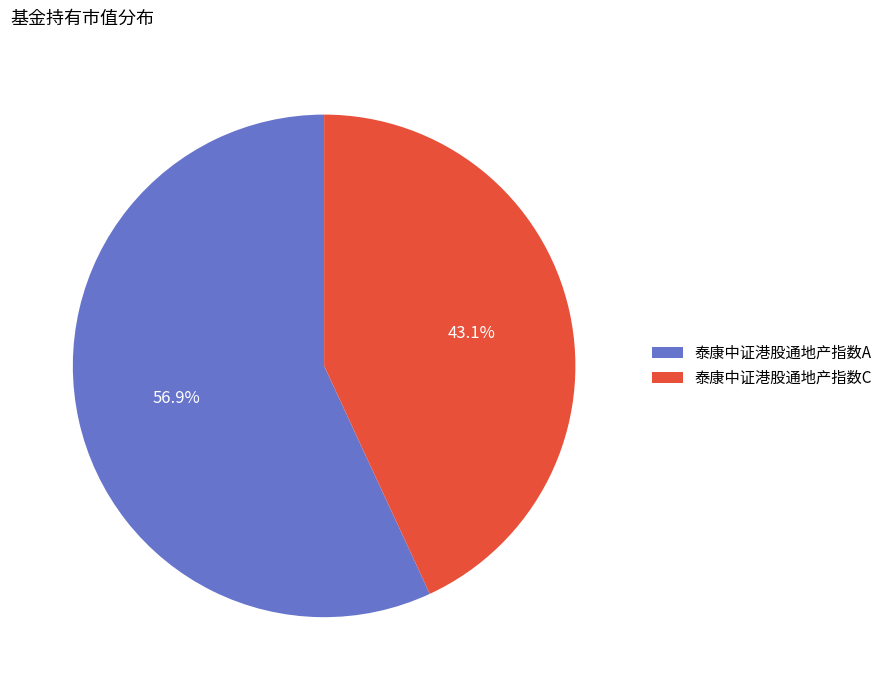

Is the sum of 泰康中证港股通地产指数C and 泰康中证港股通地产指数A greater than half?

Yes